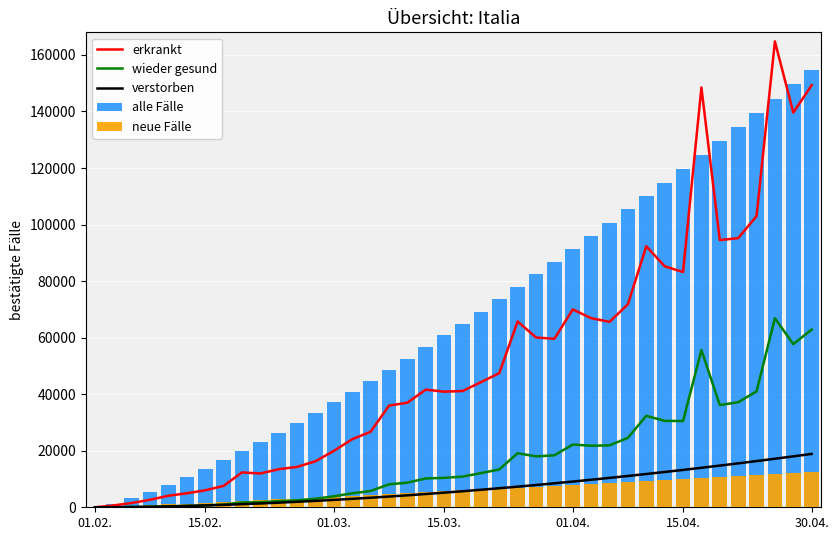

Reading right to left, transcribe all the data shown in this chart.

erkrankt: 149298.0	139604.1	164788.1	102983.2	95196.4	94521.6	148485.3	83223.0	85230.5	92331.6	71798.5	65594.1	66889.6	69980.4	59596.8	60061.0	65737.7	47440.9	44243.3	41121.0	40896.2	41611.5	36999.0	35962.4	26708.9	24083.0	19953.1	16280.0	14288.0	13461.5	11953.4	12329.3	7568.6	6006.1	4949.7	4086.6	2654.3	1517.1	647.1	0.0
wieder gesund: 62860.9	57720.2	66872.6	40997.7	37157.7	36153.3	55619.2	30509.1	30558.3	32353.2	24568.3	21900.6	21771.8	22184.0	18380.7	18002.0	19125.2	13379.2	12077.6	10848.4	10408.6	10197.3	8711.3	8115.5	5761.0	4949.7	3893.6	3003.7	2480.4	2186.1	1803.2	1712.7	957.6	682.2	494.8	349.5	185.6	79.9	21.0	0.0
verstorben: 18873.1	18011.0	17166.8	16340.7	15532.8	14743.1	13971.8	13218.9	12484.7	11769.2	11072.4	10394.7	9736.0	9096.6	8476.5	7876.0	7295.2	6734.2	6193.3	5672.6	5172.3	4692.6	4233.8	3796.1	3379.8	2985.1	2612.3	2261.8	1933.9	1629.0	1347.6	1090.2	857.2	649.5	467.8	313.1	186.5	89.9	25.8	0.0
alle Fälle: 154819.6	149678.9	144578.7	139519.6	134502.5	129528.3	124597.7	119711.8	114871.5	110077.8	105331.8	100634.6	95987.5	91391.8	86848.8	82360.1	77927.0	73551.5	69235.2	64980.2	60788.5	56662.6	52604.8	48618.1	44705.5	40870.4	37116.6	33448.6	29871.2	26390.2	23012.2	19745.1	16598.5	13584.3	10717.7	8019.0	5517.0	3256.7	1322.6	0.0
neue Fälle: 12448.4	12097.8	11748.1	11399.3	11051.4	10704.6	10358.8	10014.0	9670.3	9327.8	8986.3	8646.1	8307.0	7969.2	7632.7	7297.5	6963.8	6631.5	6300.6	5971.4	5643.8	5317.9	4993.9	4671.7	4351.6	4033.5	3717.8	3404.4	3093.7	2785.8	2480.9	2179.4	1881.7	1588.2	1299.6	1016.7	740.9	474.3	221.3	0.0